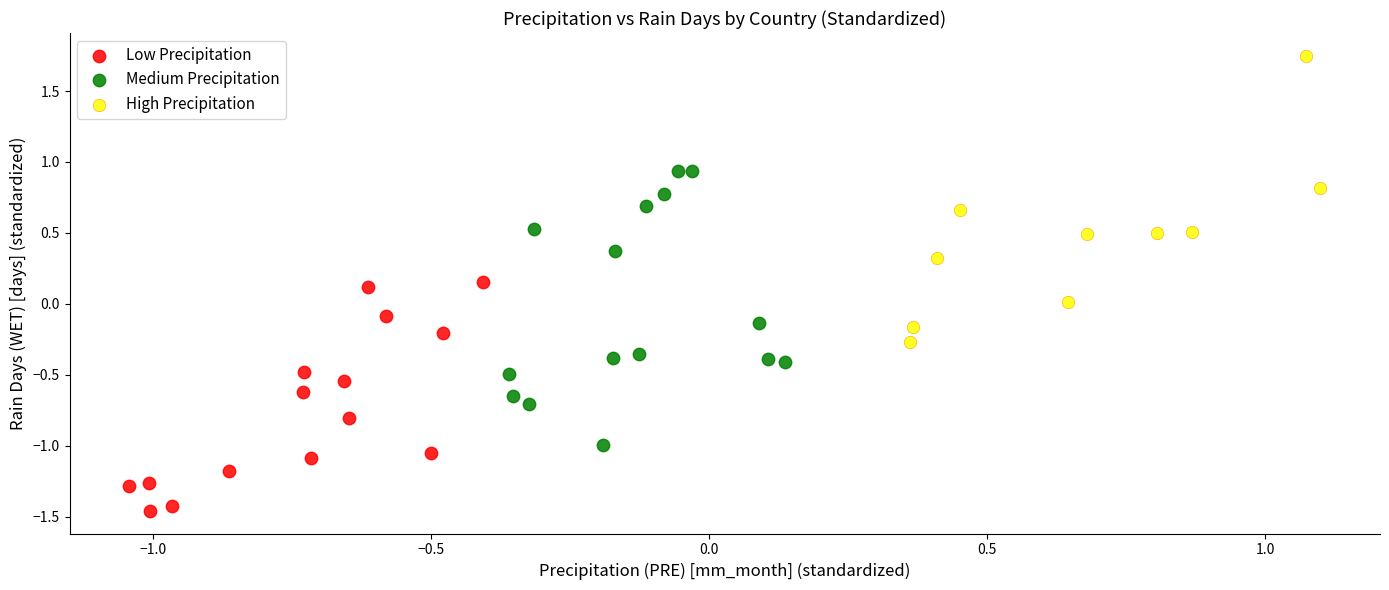

Which series reaches the maximum Y coordinate?

High Precipitation